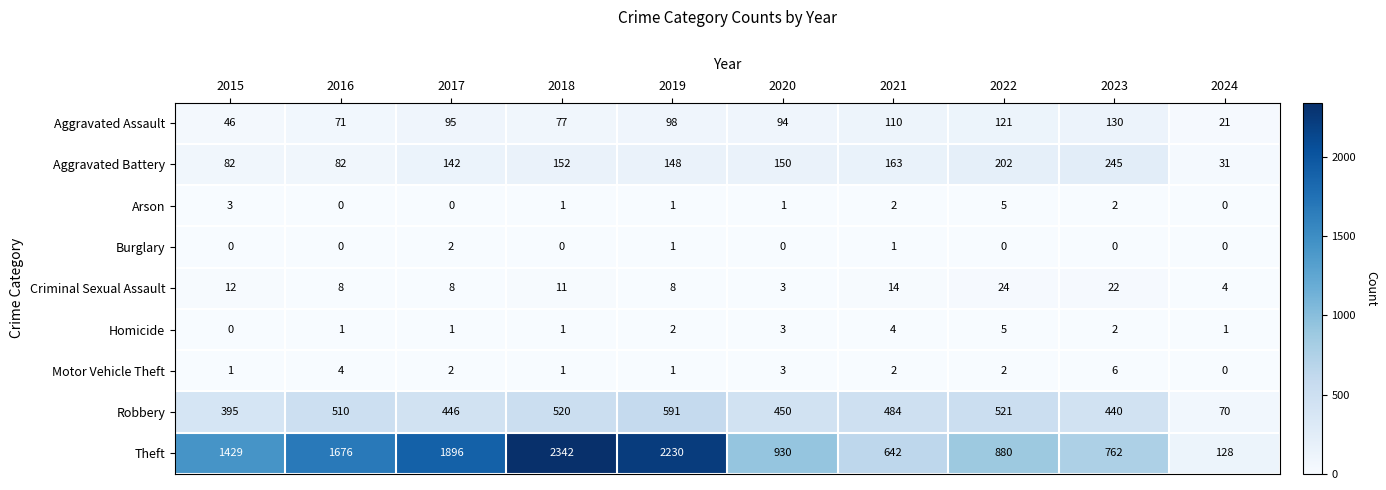

What is the difference between the second highest and second lowest values in the Arson series?

3